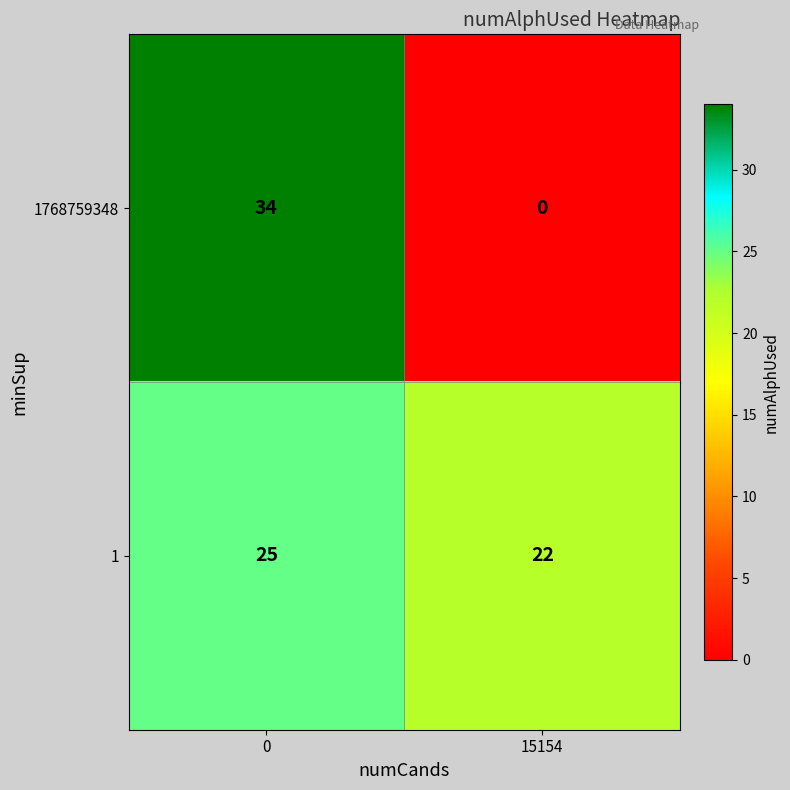

Which label corresponds to the smallest value in the chart?

15154